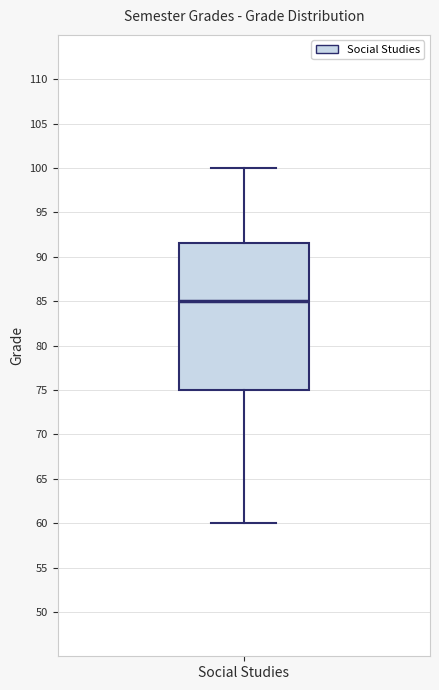

Transcribe this box plot: give where the median line is, the range the box spans, and where the two whiskers end, as read against the y-axis. The values are not printed on the chart, so give them approximately, as read against the axis.

median 85.0, box 75.0 to 91.5, whiskers 60.0 to 100.0